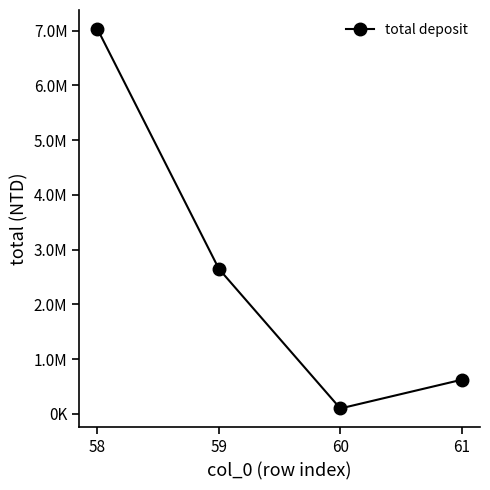

What is the change in value from 59 to 60?

-2550945